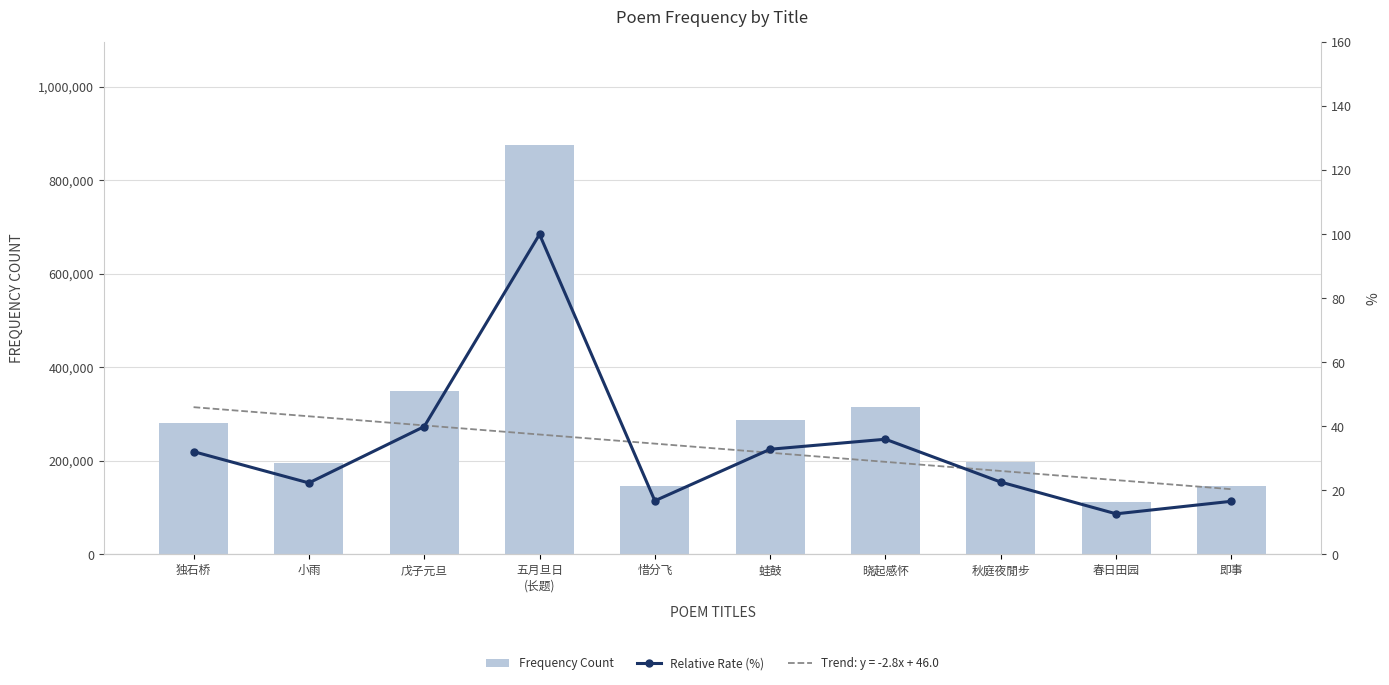

The value of Frequency Count at 春日田园 is 111224.0. True or false?

True